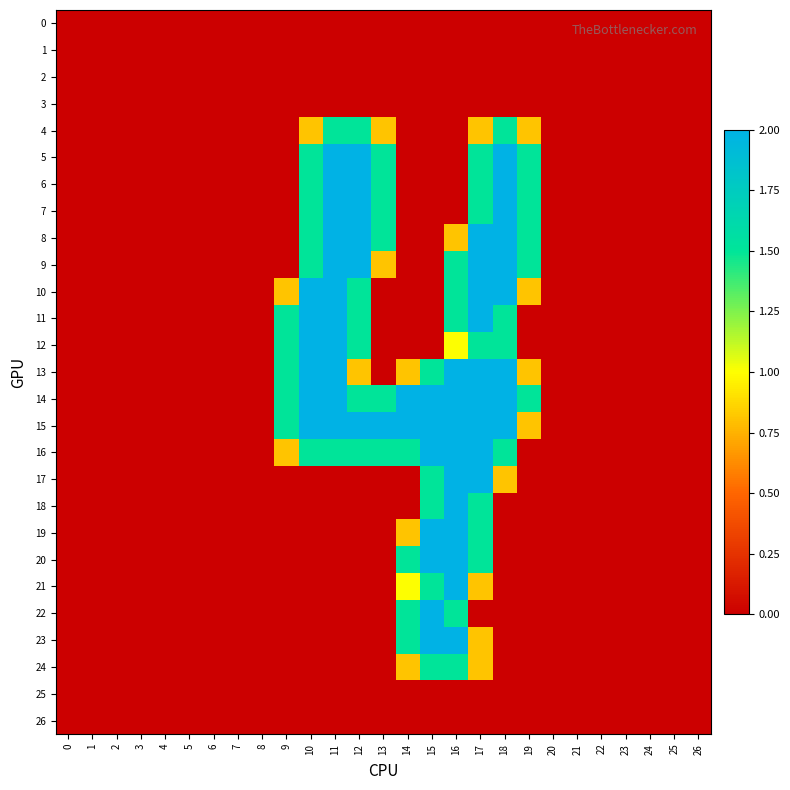

Reading left to right, extract all data points from this chart.

0: 0=0.0	1=0.0	2=0.0	3=0.0	4=0.0	5=0.0	6=0.0	7=0.0	8=0.0	9=0.0	10=0.0	11=0.0	12=0.0	13=0.0	14=0.0	15=0.0	16=0.0	17=0.0	18=0.0	19=0.0	20=0.0	21=0.0	22=0.0	23=0.0	24=0.0	25=0.0	26=0.0
1: 0=0.0	1=0.0	2=0.0	3=0.0	4=0.0	5=0.0	6=0.0	7=0.0	8=0.0	9=0.0	10=0.0	11=0.0	12=0.0	13=0.0	14=0.0	15=0.0	16=0.0	17=0.0	18=0.0	19=0.0	20=0.0	21=0.0	22=0.0	23=0.0	24=0.0	25=0.0	26=0.0
2: 0=0.0	1=0.0	2=0.0	3=0.0	4=0.0	5=0.0	6=0.0	7=0.0	8=0.0	9=0.0	10=0.0	11=0.0	12=0.0	13=0.0	14=0.0	15=0.0	16=0.0	17=0.0	18=0.0	19=0.0	20=0.0	21=0.0	22=0.0	23=0.0	24=0.0	25=0.0	26=0.0
3: 0=0.0	1=0.0	2=0.0	3=0.0	4=0.0	5=0.0	6=0.0	7=0.0	8=0.0	9=0.0	10=0.0	11=0.0	12=0.0	13=0.0	14=0.0	15=0.0	16=0.0	17=0.0	18=0.0	19=0.0	20=0.0	21=0.0	22=0.0	23=0.0	24=0.0	25=0.0	26=0.0
4: 0=0.0	1=0.0	2=0.0	3=0.0	4=0.0	5=0.0	6=0.0	7=0.0	8=0.0	9=0.0	10=0.8	11=1.5	12=1.5	13=0.8	14=0.0	15=0.0	16=0.0	17=0.8	18=1.5	19=0.8	20=0.0	21=0.0	22=0.0	23=0.0	24=0.0	25=0.0	26=0.0
5: 0=0.0	1=0.0	2=0.0	3=0.0	4=0.0	5=0.0	6=0.0	7=0.0	8=0.0	9=0.0	10=1.5	11=2.0	12=2.0	13=1.5	14=0.0	15=0.0	16=0.0	17=1.5	18=2.0	19=1.5	20=0.0	21=0.0	22=0.0	23=0.0	24=0.0	25=0.0	26=0.0
6: 0=0.0	1=0.0	2=0.0	3=0.0	4=0.0	5=0.0	6=0.0	7=0.0	8=0.0	9=0.0	10=1.5	11=2.0	12=2.0	13=1.5	14=0.0	15=0.0	16=0.0	17=1.5	18=2.0	19=1.5	20=0.0	21=0.0	22=0.0	23=0.0	24=0.0	25=0.0	26=0.0
7: 0=0.0	1=0.0	2=0.0	3=0.0	4=0.0	5=0.0	6=0.0	7=0.0	8=0.0	9=0.0	10=1.5	11=2.0	12=2.0	13=1.5	14=0.0	15=0.0	16=0.0	17=1.5	18=2.0	19=1.5	20=0.0	21=0.0	22=0.0	23=0.0	24=0.0	25=0.0	26=0.0
8: 0=0.0	1=0.0	2=0.0	3=0.0	4=0.0	5=0.0	6=0.0	7=0.0	8=0.0	9=0.0	10=1.5	11=2.0	12=2.0	13=1.5	14=0.0	15=0.0	16=0.8	17=2.0	18=2.0	19=1.5	20=0.0	21=0.0	22=0.0	23=0.0	24=0.0	25=0.0	26=0.0
9: 0=0.0	1=0.0	2=0.0	3=0.0	4=0.0	5=0.0	6=0.0	7=0.0	8=0.0	9=0.0	10=1.5	11=2.0	12=2.0	13=0.8	14=0.0	15=0.0	16=1.5	17=2.0	18=2.0	19=1.5	20=0.0	21=0.0	22=0.0	23=0.0	24=0.0	25=0.0	26=0.0
10: 0=0.0	1=0.0	2=0.0	3=0.0	4=0.0	5=0.0	6=0.0	7=0.0	8=0.0	9=0.8	10=2.0	11=2.0	12=1.5	13=0.0	14=0.0	15=0.0	16=1.5	17=2.0	18=2.0	19=0.8	20=0.0	21=0.0	22=0.0	23=0.0	24=0.0	25=0.0	26=0.0
11: 0=0.0	1=0.0	2=0.0	3=0.0	4=0.0	5=0.0	6=0.0	7=0.0	8=0.0	9=1.5	10=2.0	11=2.0	12=1.5	13=0.0	14=0.0	15=0.0	16=1.5	17=2.0	18=1.5	19=0.0	20=0.0	21=0.0	22=0.0	23=0.0	24=0.0	25=0.0	26=0.0
12: 0=0.0	1=0.0	2=0.0	3=0.0	4=0.0	5=0.0	6=0.0	7=0.0	8=0.0	9=1.5	10=2.0	11=2.0	12=1.5	13=0.0	14=0.0	15=0.0	16=1.0	17=1.5	18=1.5	19=0.0	20=0.0	21=0.0	22=0.0	23=0.0	24=0.0	25=0.0	26=0.0
13: 0=0.0	1=0.0	2=0.0	3=0.0	4=0.0	5=0.0	6=0.0	7=0.0	8=0.0	9=1.5	10=2.0	11=2.0	12=0.8	13=0.0	14=0.8	15=1.5	16=2.0	17=2.0	18=2.0	19=0.8	20=0.0	21=0.0	22=0.0	23=0.0	24=0.0	25=0.0	26=0.0
14: 0=0.0	1=0.0	2=0.0	3=0.0	4=0.0	5=0.0	6=0.0	7=0.0	8=0.0	9=1.5	10=2.0	11=2.0	12=1.5	13=1.5	14=2.0	15=2.0	16=2.0	17=2.0	18=2.0	19=1.5	20=0.0	21=0.0	22=0.0	23=0.0	24=0.0	25=0.0	26=0.0
15: 0=0.0	1=0.0	2=0.0	3=0.0	4=0.0	5=0.0	6=0.0	7=0.0	8=0.0	9=1.5	10=2.0	11=2.0	12=2.0	13=2.0	14=2.0	15=2.0	16=2.0	17=2.0	18=2.0	19=0.8	20=0.0	21=0.0	22=0.0	23=0.0	24=0.0	25=0.0	26=0.0
16: 0=0.0	1=0.0	2=0.0	3=0.0	4=0.0	5=0.0	6=0.0	7=0.0	8=0.0	9=0.8	10=1.5	11=1.5	12=1.5	13=1.5	14=1.5	15=2.0	16=2.0	17=2.0	18=1.5	19=0.0	20=0.0	21=0.0	22=0.0	23=0.0	24=0.0	25=0.0	26=0.0
17: 0=0.0	1=0.0	2=0.0	3=0.0	4=0.0	5=0.0	6=0.0	7=0.0	8=0.0	9=0.0	10=0.0	11=0.0	12=0.0	13=0.0	14=0.0	15=1.5	16=2.0	17=2.0	18=0.8	19=0.0	20=0.0	21=0.0	22=0.0	23=0.0	24=0.0	25=0.0	26=0.0
18: 0=0.0	1=0.0	2=0.0	3=0.0	4=0.0	5=0.0	6=0.0	7=0.0	8=0.0	9=0.0	10=0.0	11=0.0	12=0.0	13=0.0	14=0.0	15=1.5	16=2.0	17=1.5	18=0.0	19=0.0	20=0.0	21=0.0	22=0.0	23=0.0	24=0.0	25=0.0	26=0.0
19: 0=0.0	1=0.0	2=0.0	3=0.0	4=0.0	5=0.0	6=0.0	7=0.0	8=0.0	9=0.0	10=0.0	11=0.0	12=0.0	13=0.0	14=0.8	15=2.0	16=2.0	17=1.5	18=0.0	19=0.0	20=0.0	21=0.0	22=0.0	23=0.0	24=0.0	25=0.0	26=0.0
20: 0=0.0	1=0.0	2=0.0	3=0.0	4=0.0	5=0.0	6=0.0	7=0.0	8=0.0	9=0.0	10=0.0	11=0.0	12=0.0	13=0.0	14=1.5	15=2.0	16=2.0	17=1.5	18=0.0	19=0.0	20=0.0	21=0.0	22=0.0	23=0.0	24=0.0	25=0.0	26=0.0
21: 0=0.0	1=0.0	2=0.0	3=0.0	4=0.0	5=0.0	6=0.0	7=0.0	8=0.0	9=0.0	10=0.0	11=0.0	12=0.0	13=0.0	14=1.0	15=1.5	16=2.0	17=0.8	18=0.0	19=0.0	20=0.0	21=0.0	22=0.0	23=0.0	24=0.0	25=0.0	26=0.0
22: 0=0.0	1=0.0	2=0.0	3=0.0	4=0.0	5=0.0	6=0.0	7=0.0	8=0.0	9=0.0	10=0.0	11=0.0	12=0.0	13=0.0	14=1.5	15=2.0	16=1.5	17=0.0	18=0.0	19=0.0	20=0.0	21=0.0	22=0.0	23=0.0	24=0.0	25=0.0	26=0.0
23: 0=0.0	1=0.0	2=0.0	3=0.0	4=0.0	5=0.0	6=0.0	7=0.0	8=0.0	9=0.0	10=0.0	11=0.0	12=0.0	13=0.0	14=1.5	15=2.0	16=2.0	17=0.8	18=0.0	19=0.0	20=0.0	21=0.0	22=0.0	23=0.0	24=0.0	25=0.0	26=0.0
24: 0=0.0	1=0.0	2=0.0	3=0.0	4=0.0	5=0.0	6=0.0	7=0.0	8=0.0	9=0.0	10=0.0	11=0.0	12=0.0	13=0.0	14=0.8	15=1.5	16=1.5	17=0.8	18=0.0	19=0.0	20=0.0	21=0.0	22=0.0	23=0.0	24=0.0	25=0.0	26=0.0
25: 0=0.0	1=0.0	2=0.0	3=0.0	4=0.0	5=0.0	6=0.0	7=0.0	8=0.0	9=0.0	10=0.0	11=0.0	12=0.0	13=0.0	14=0.0	15=0.0	16=0.0	17=0.0	18=0.0	19=0.0	20=0.0	21=0.0	22=0.0	23=0.0	24=0.0	25=0.0	26=0.0
26: 0=0.0	1=0.0	2=0.0	3=0.0	4=0.0	5=0.0	6=0.0	7=0.0	8=0.0	9=0.0	10=0.0	11=0.0	12=0.0	13=0.0	14=0.0	15=0.0	16=0.0	17=0.0	18=0.0	19=0.0	20=0.0	21=0.0	22=0.0	23=0.0	24=0.0	25=0.0	26=0.0